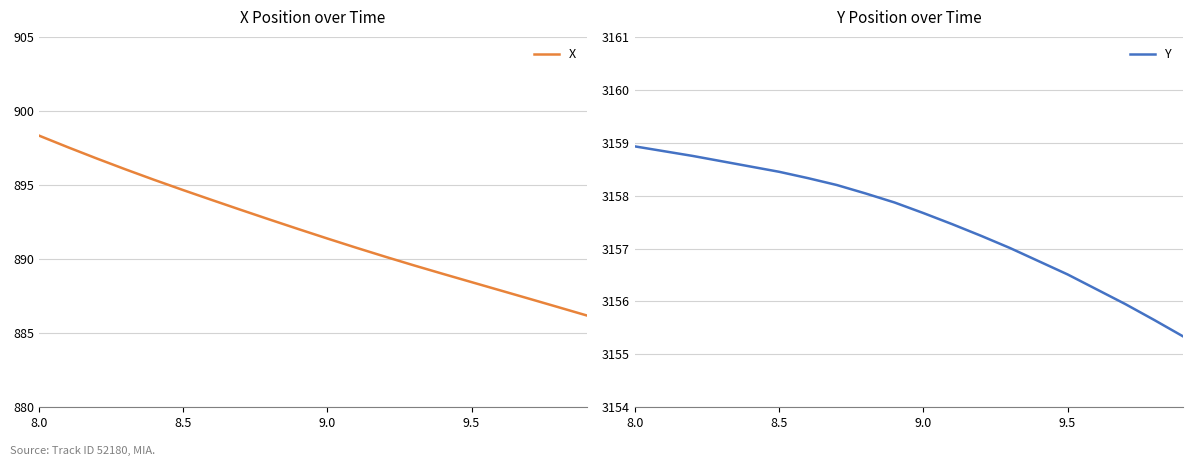

Is it true that X equals 894.7 at 8.5?

True